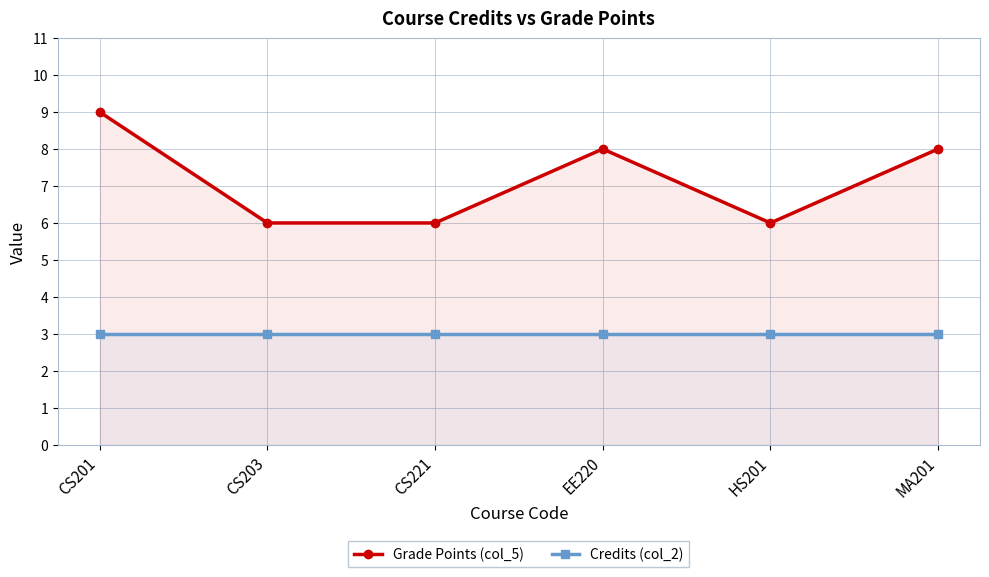

True or false: Grade Points (col_5) has a value of 12 at MA201.

False